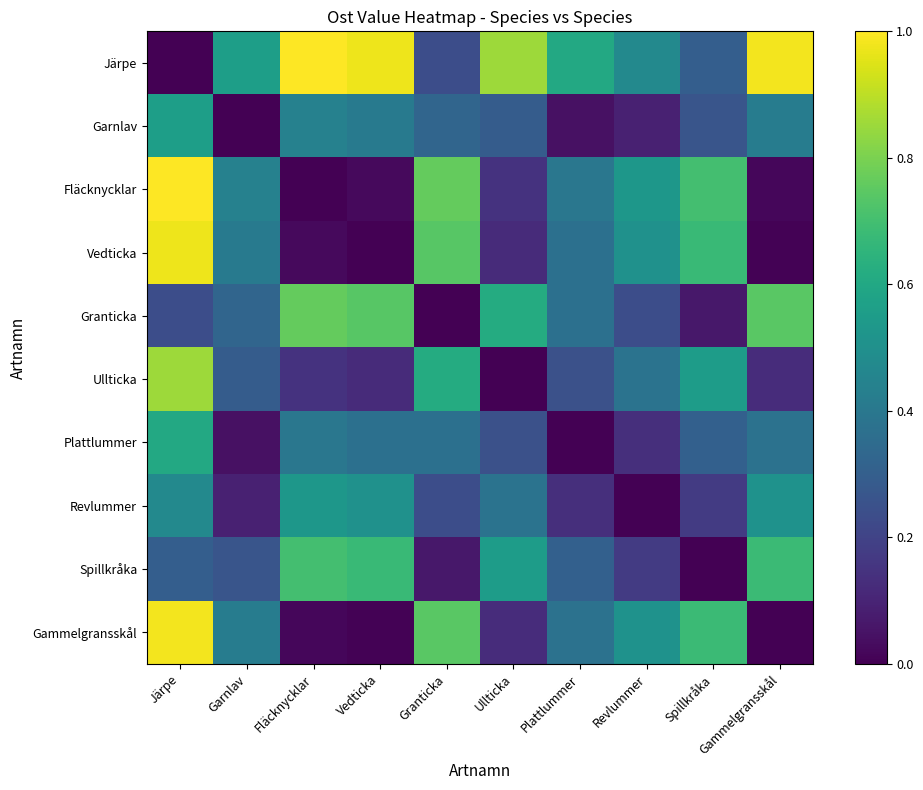

What is the difference between the highest and lowest values at Spillkråka?

0.7